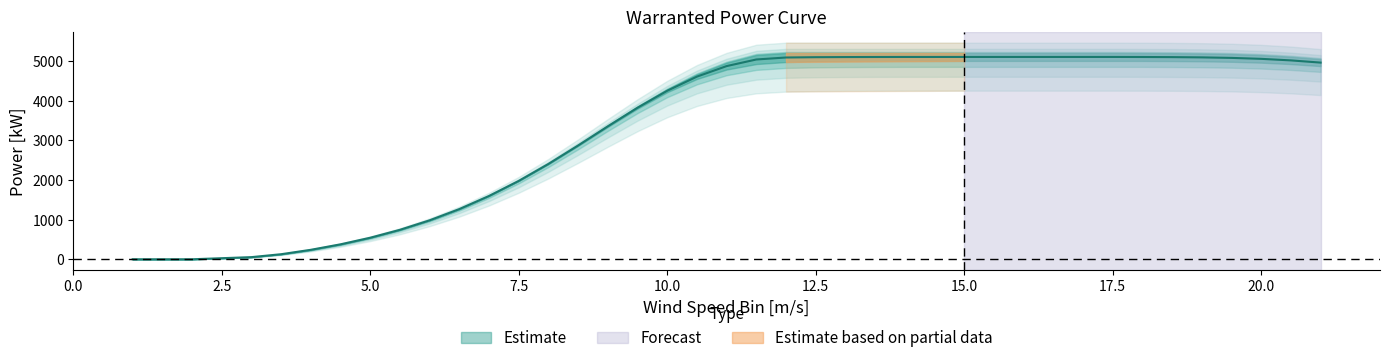

At which label is the value closest to 2550?

8